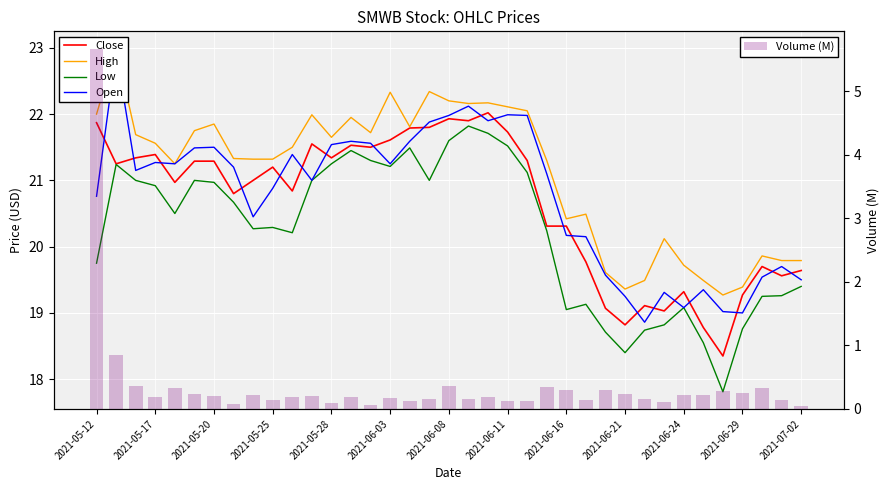

What is the greatest value displayed?

23.0